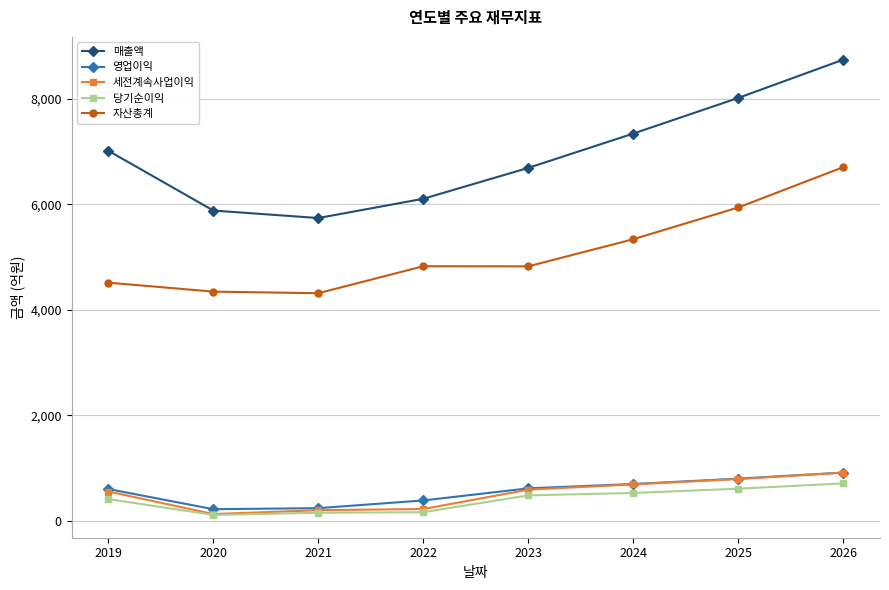

The value of 영업이익 at 2022 is 390. True or false?

True